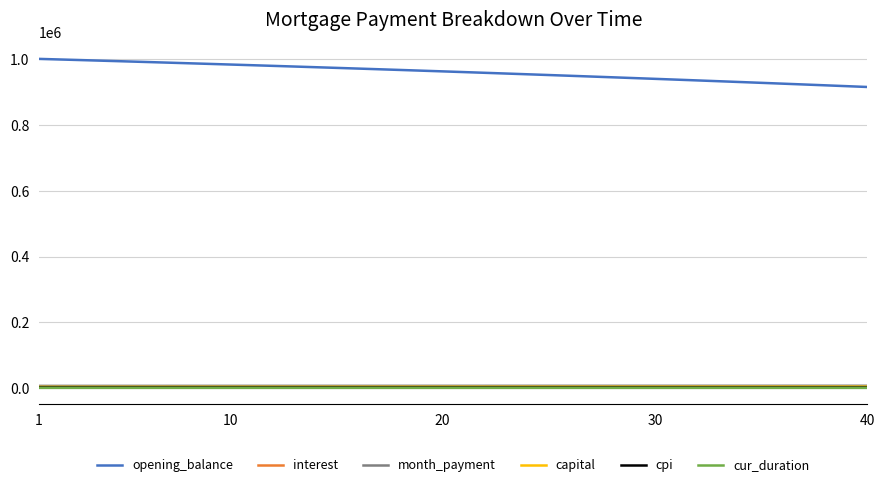

Which series has the widest spread of values?

opening_balance